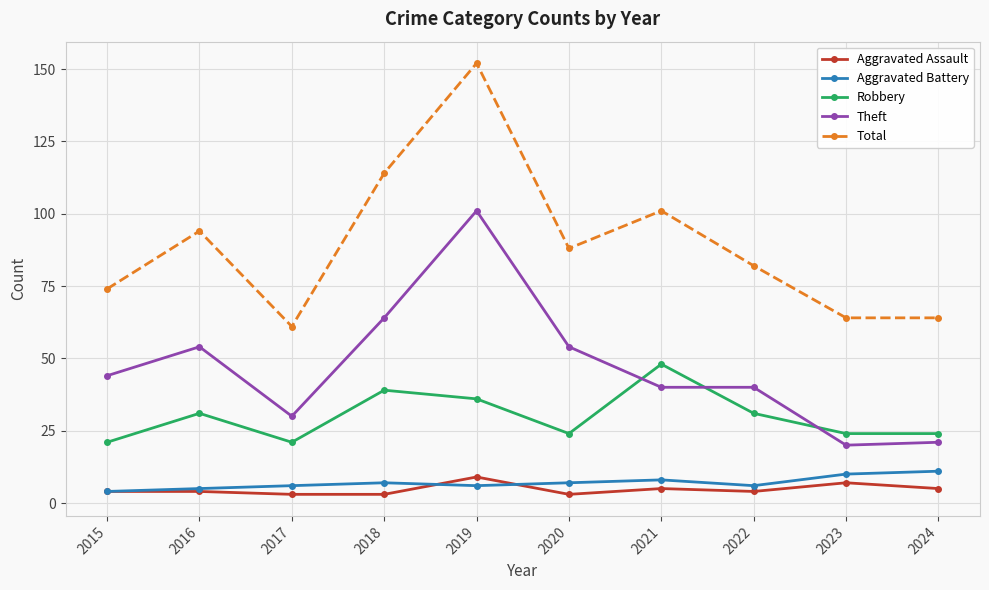

What is the greatest value displayed?

152